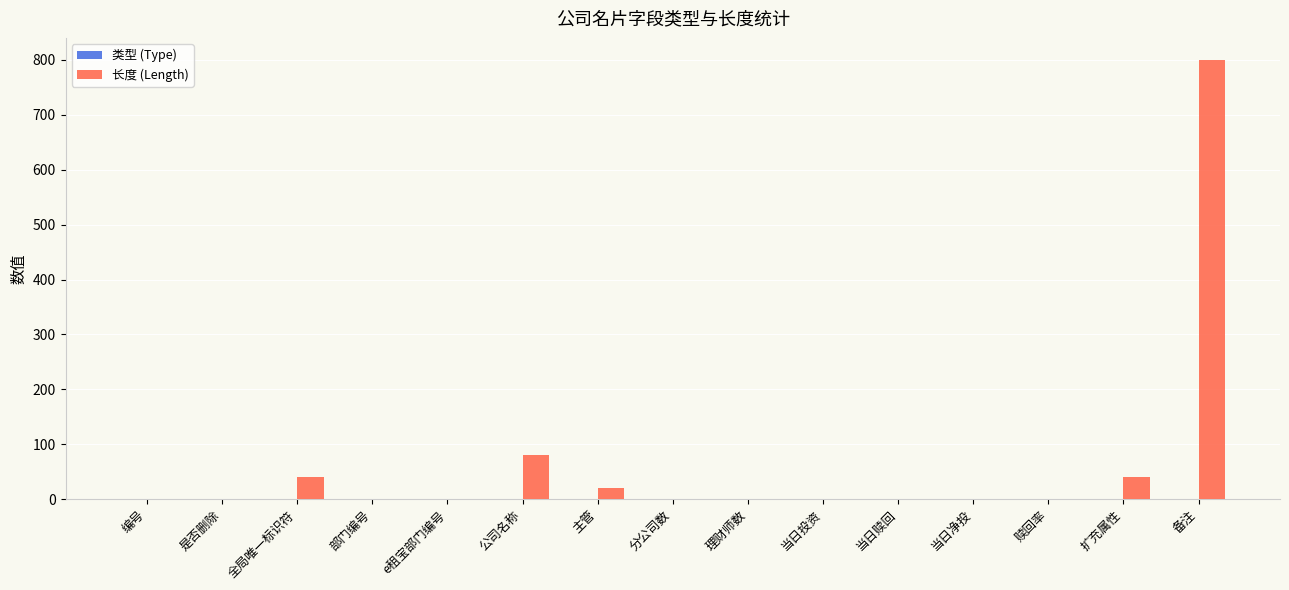

Which series has the largest total across all categories?

长度 (Length)